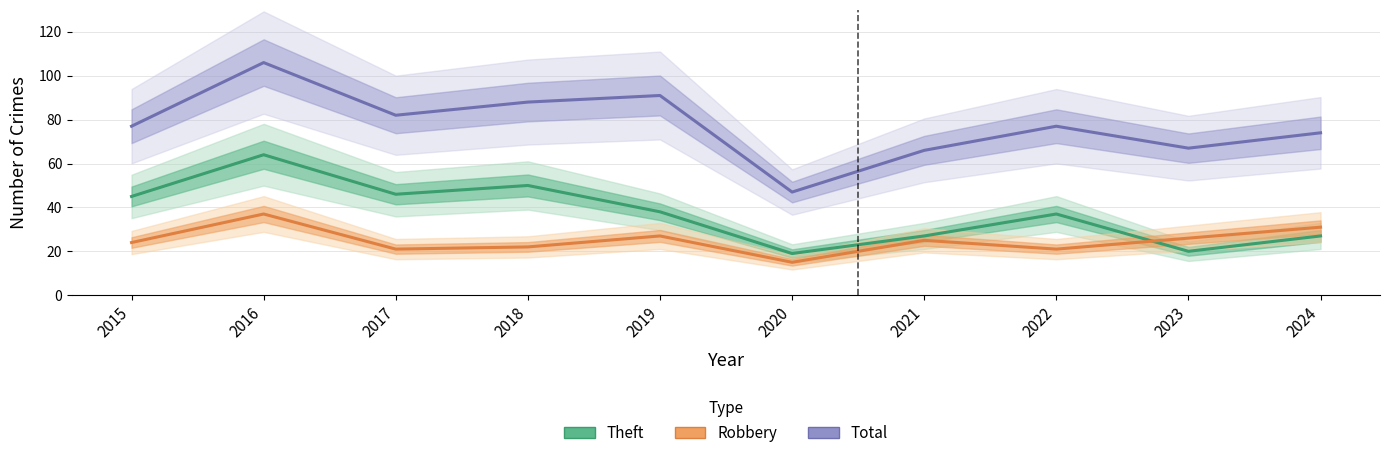

True or false: Theft and Total intersect in this chart.

False